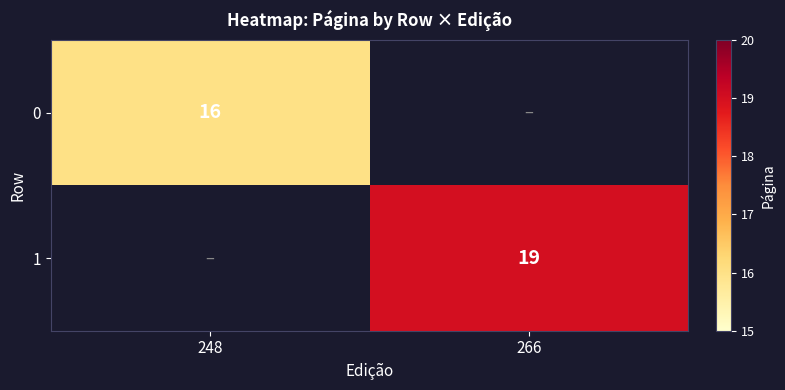

The 0 series shows 16 at 248. True or false?

True